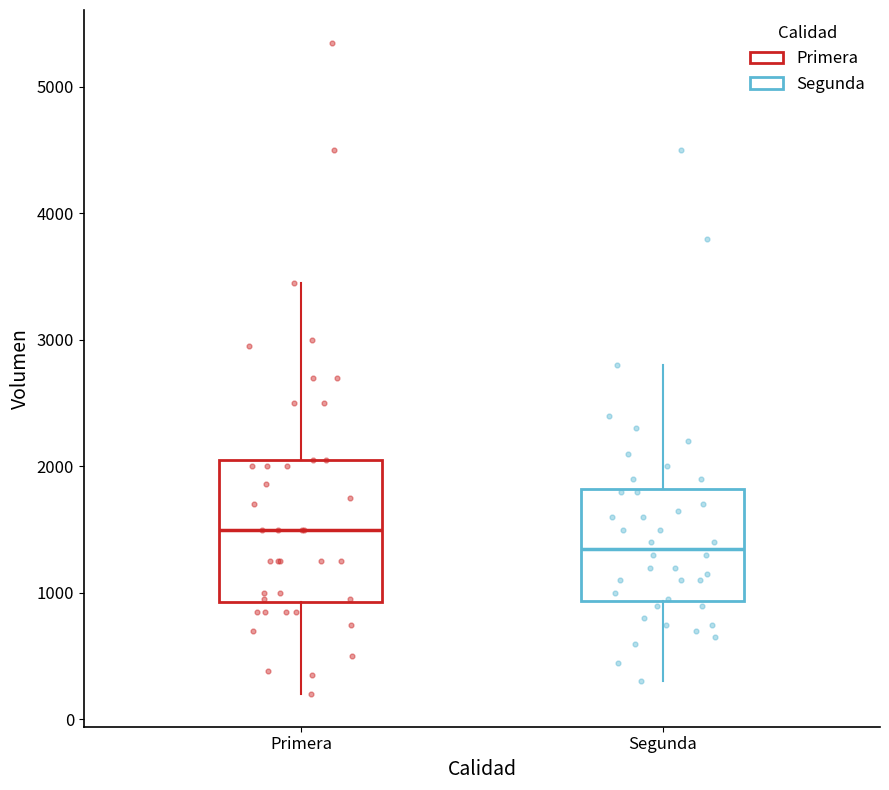

Reading left to right, read every box against the y-axis: the position of its median line, the range the box covers, and the ends of its whiskers. The values are not printed on the chart, so give them approximately, as read against the axis.

Primera: median 1500, box 900 to 2100, whiskers 200 to 3500
Segunda: median 1400, box 900 to 1800, whiskers 300 to 2800